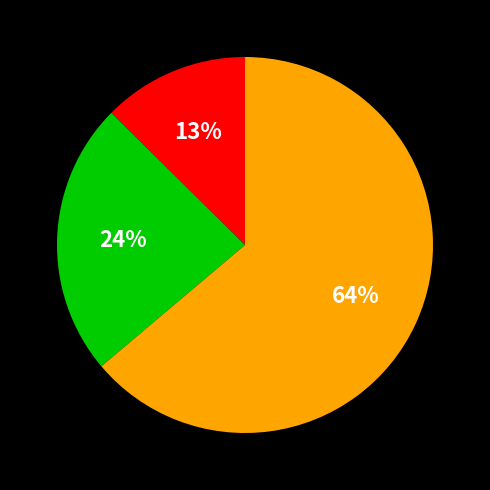

Does any single category account for the majority?

Yes